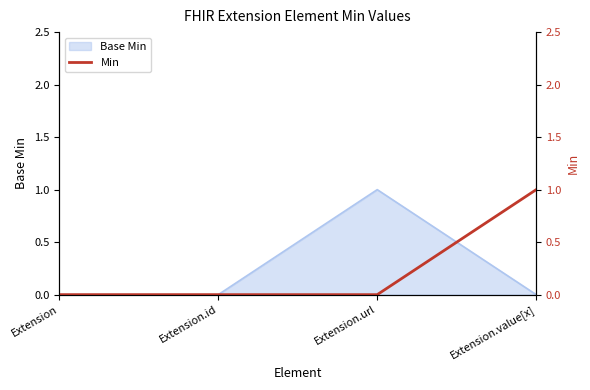

Which has a higher value, Extension.id or Extension.value[x]?

Extension.value[x]